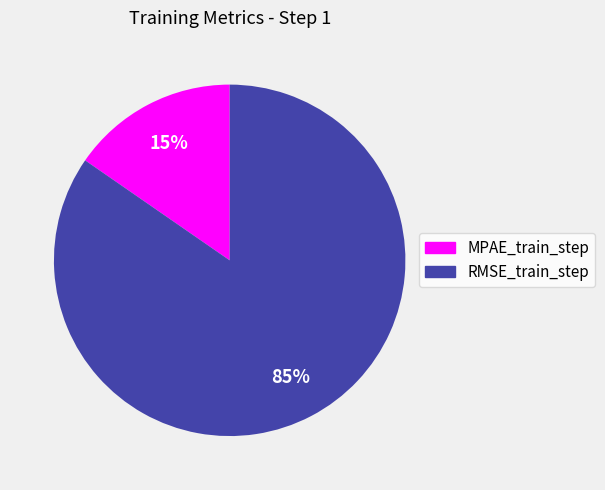

How many slices are in this pie chart?

2